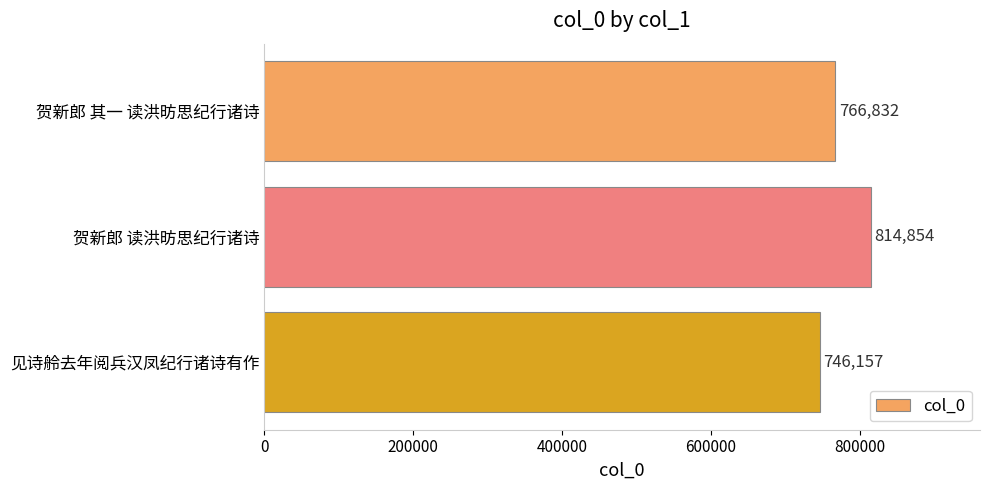

What is the difference between the second highest and minimum values?

20675